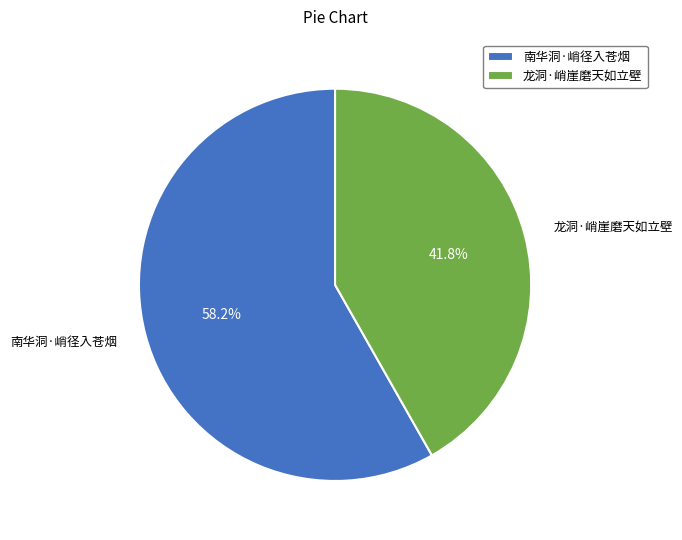

Which category has the smallest portion of the pie?

龙洞·峭崖磨天如立壁